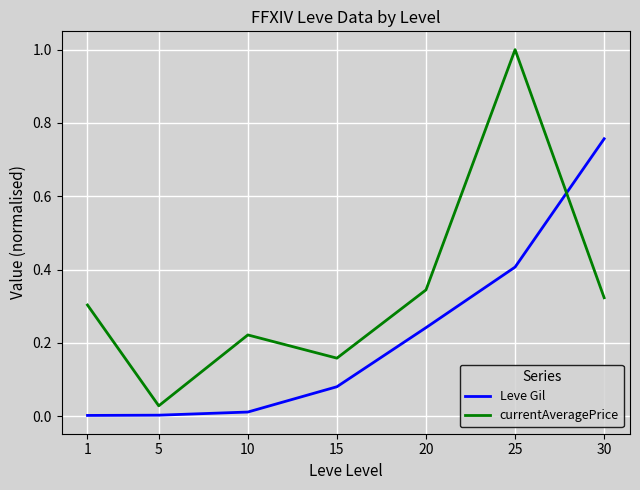

What is the total value across all series at 25?

1.4